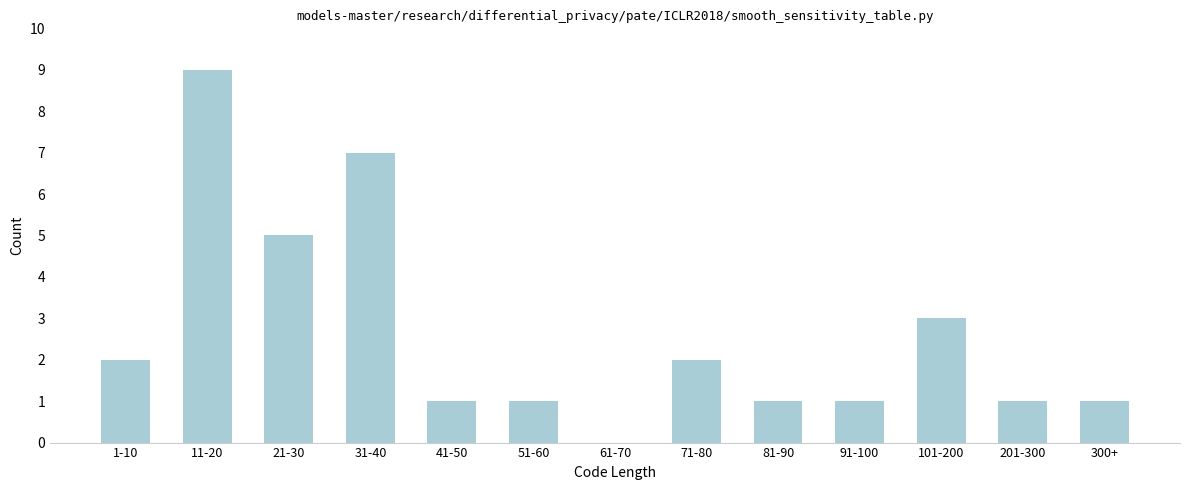

Reading right to left, extract all data points from this chart.

300+=1	201-300=1	101-200=3	91-100=1	81-90=1	71-80=2	61-70=0	51-60=1	41-50=1	31-40=7	21-30=5	11-20=9	1-10=2